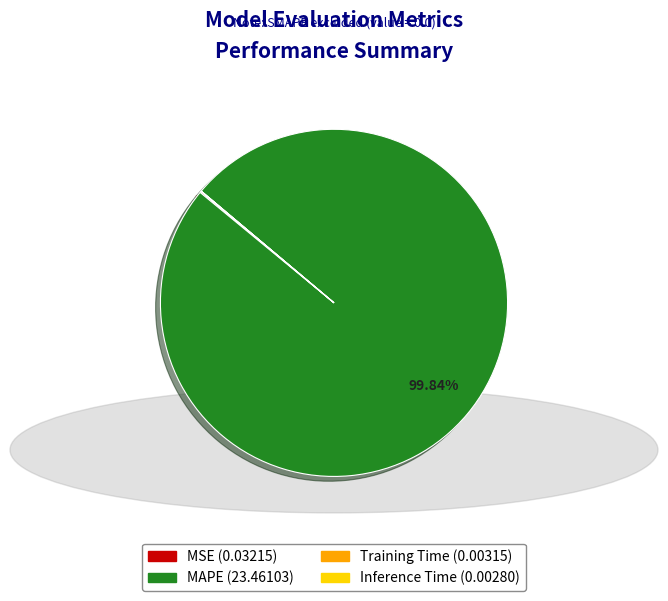

Does MAPE account for over 50% of the chart?

Yes